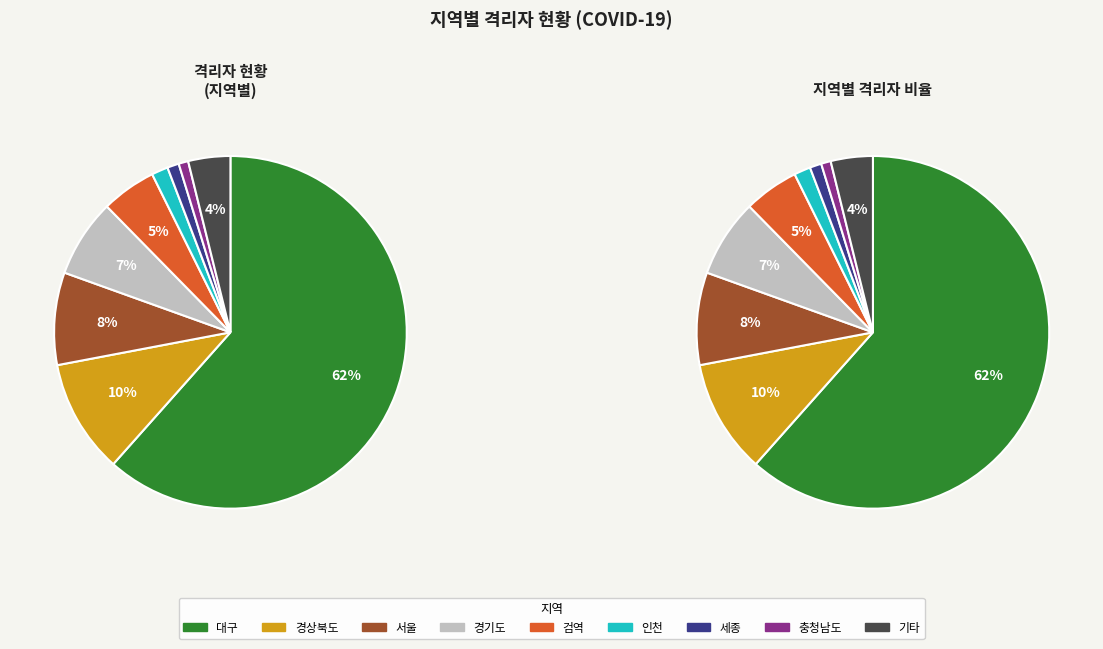

The 서울 slice represents 22% of the pie. True or false?

False